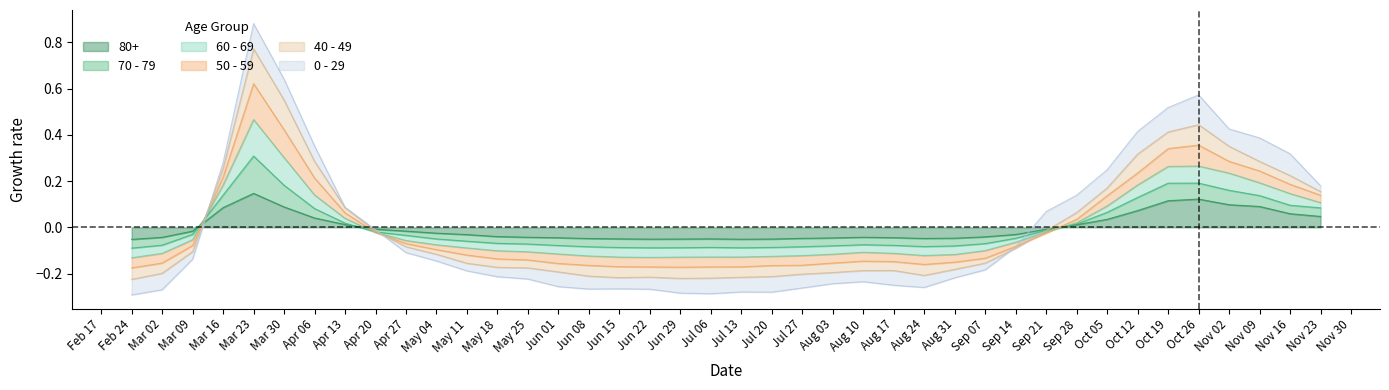

Does the chart have visible grid lines?

No